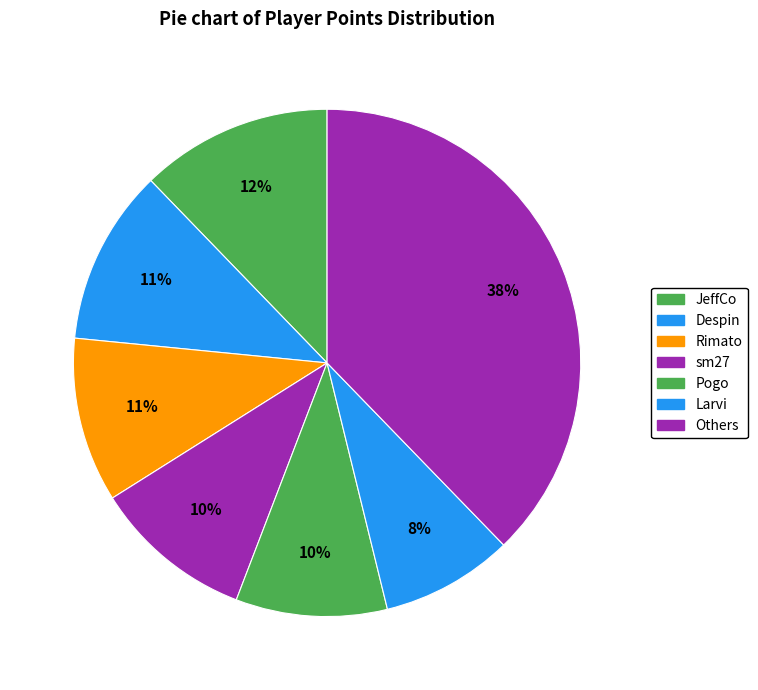

Is there a majority slice in this chart?

No